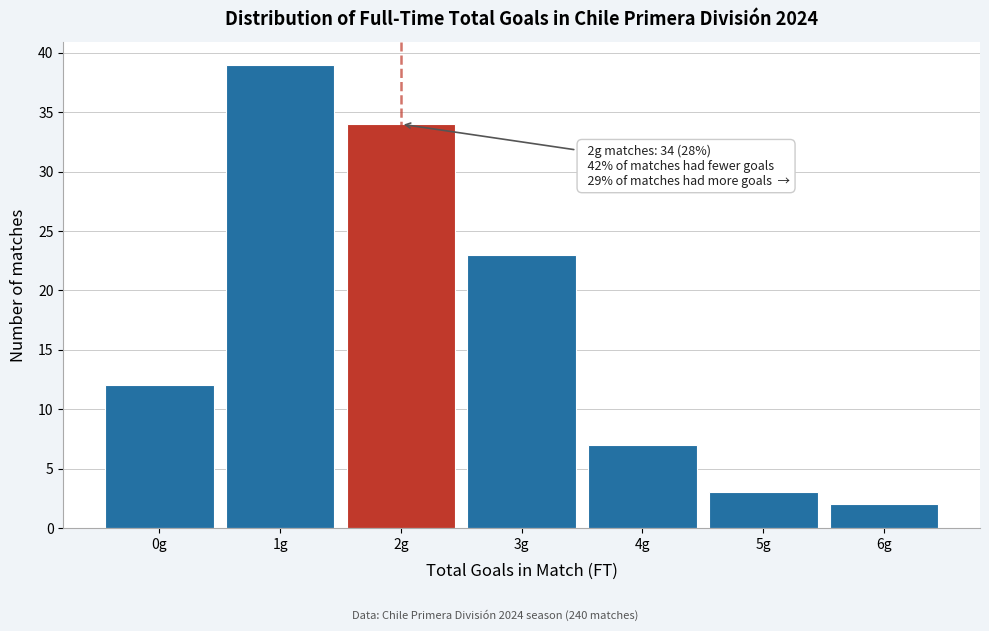

Over which range of the x-axis is the bar tallest?

0.5 to 1.5